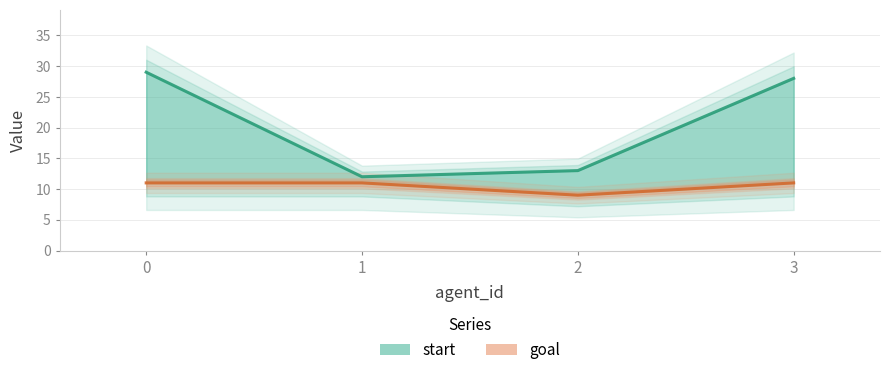

Which series has the largest total across all categories?

start line